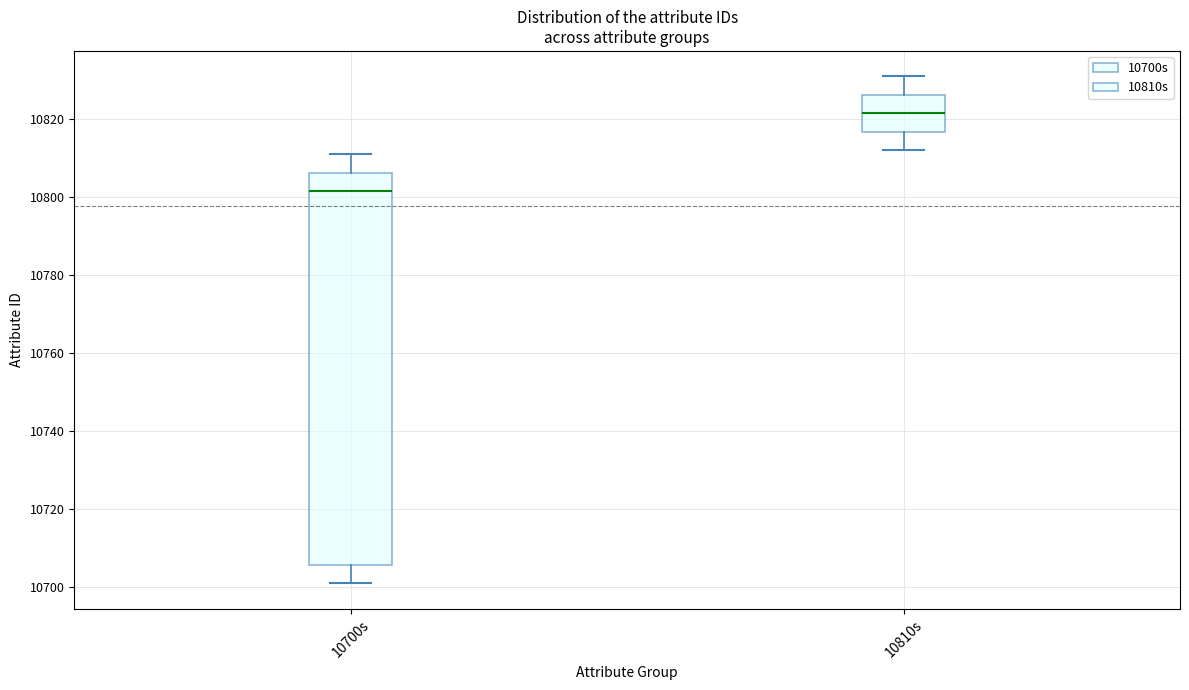

Which box's median line is the lowest?

10700s